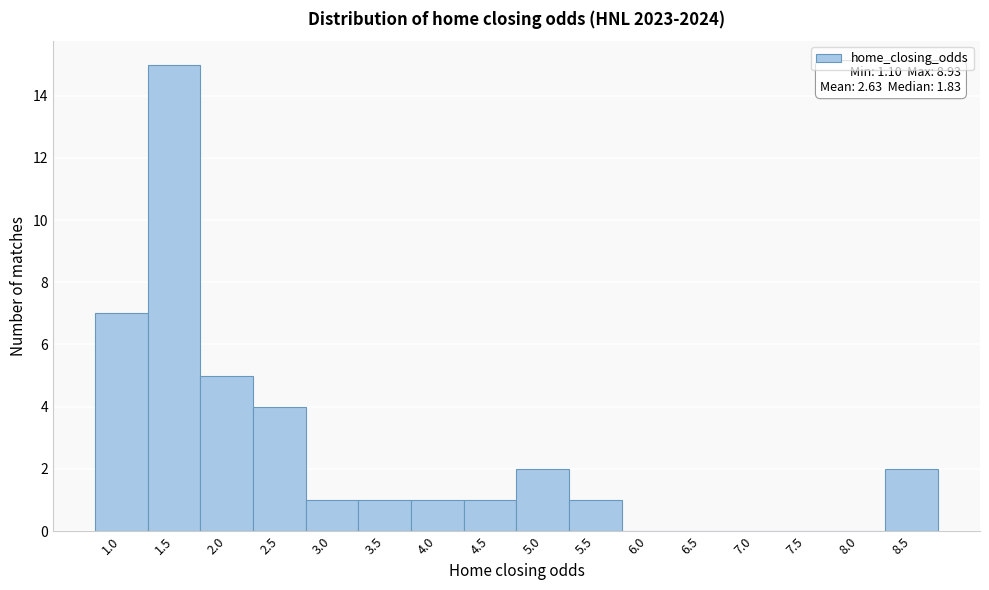

Reading right to left, transcribe all the data shown in this chart.

8.5=2	8.0=0	7.5=0	7.0=0	6.5=0	6.0=0	5.5=1	5.0=2	4.5=1	4.0=1	3.5=1	3.0=1	2.5=4	2.0=5	1.5=15	1.0=7